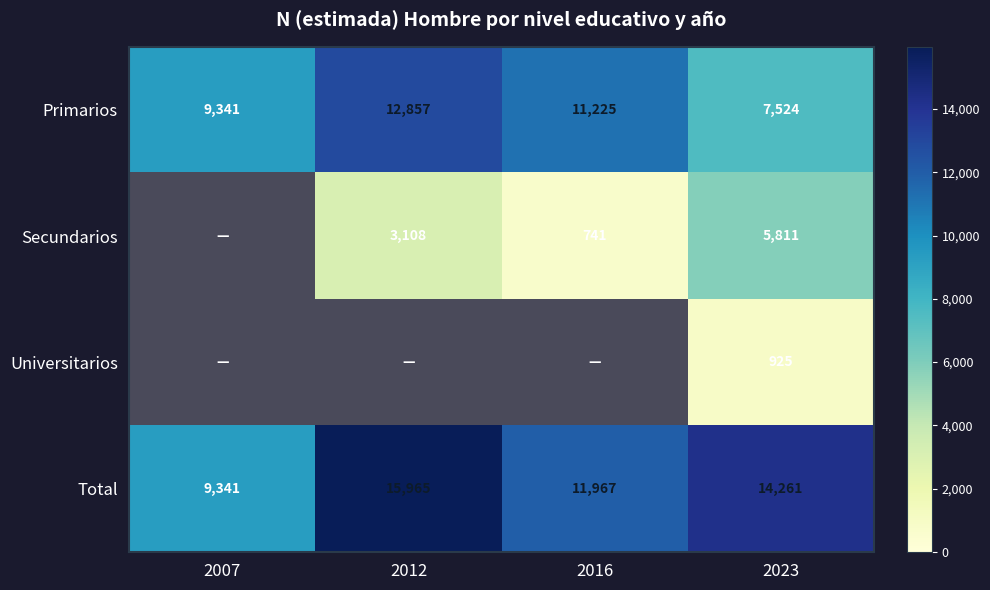

Where does the Primarios series first go above 11225?

2012